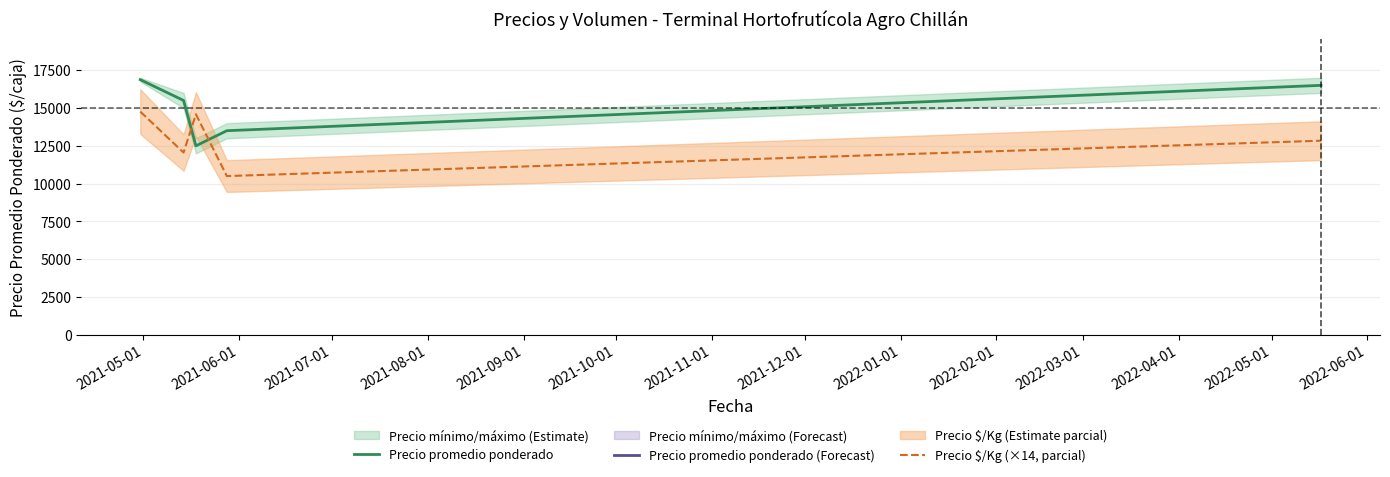

What is the minimum value for Precio promedio ponderado?

12500